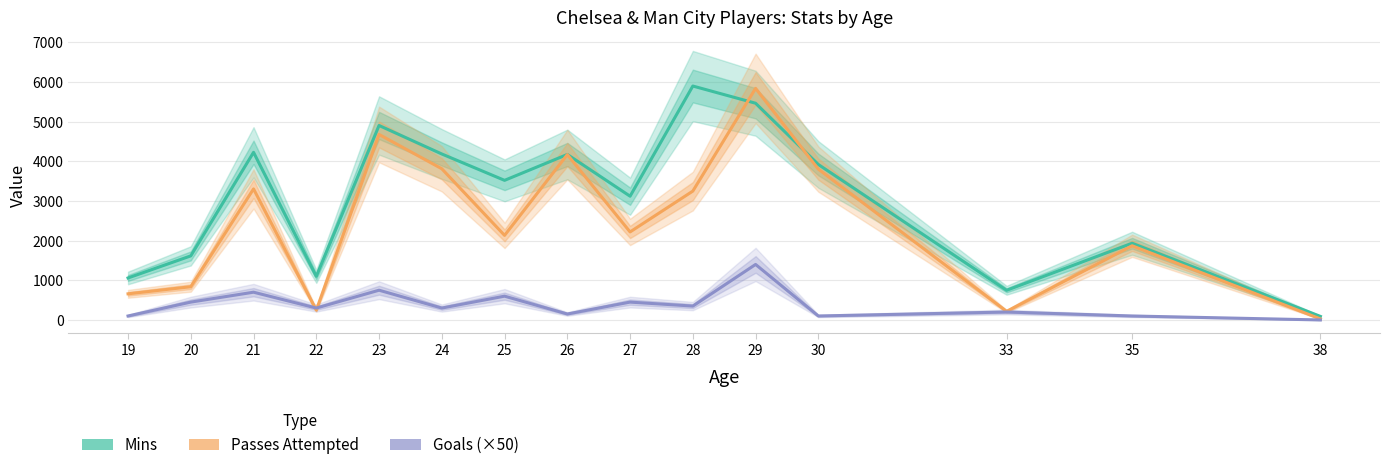

Rank the series at 23 from highest to lowest value.

Mins, Passes Attempted, Goals (×50)